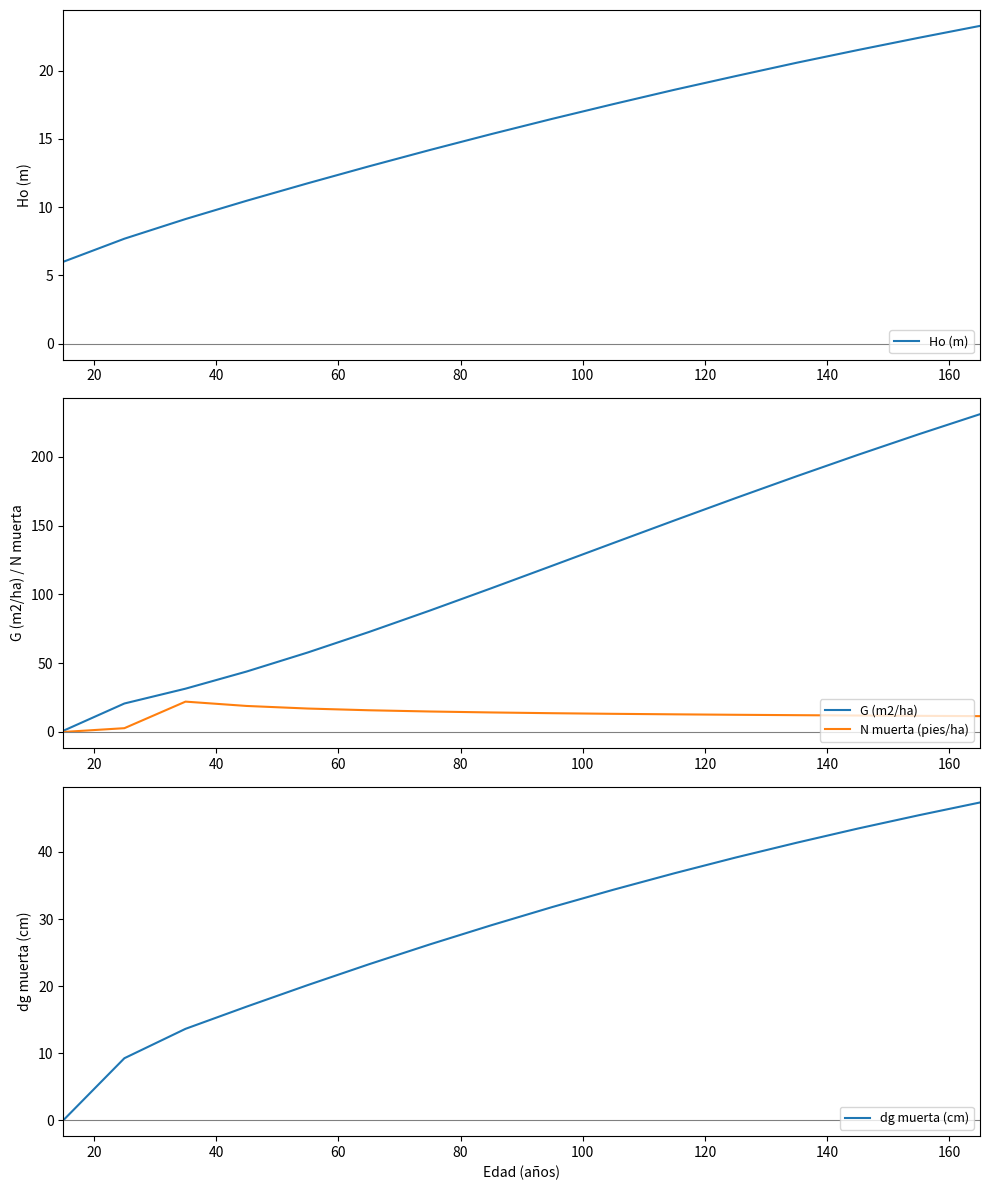

True or false: N muerta (pies/ha) has a value of 7.8 at 11.

False